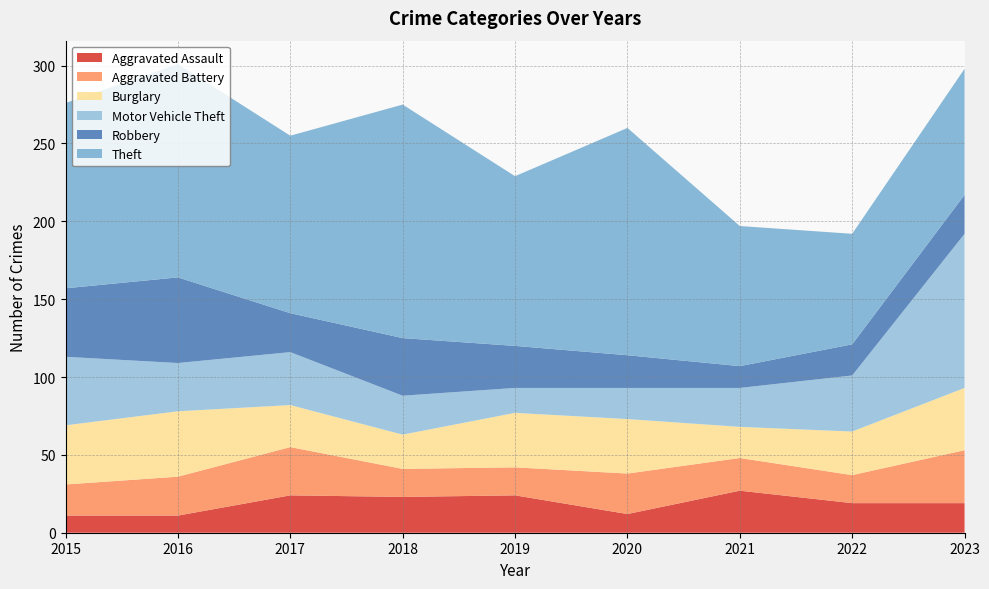

Reading right to left, extract all data points from this chart.

Aggravated Assault: 2023=19	2022=19	2021=27	2020=12	2019=24	2018=23	2017=24	2016=11	2015=11
Aggravated Battery: 2023=34	2022=18	2021=21	2020=26	2019=18	2018=18	2017=31	2016=25	2015=20
Burglary: 2023=40	2022=28	2021=20	2020=35	2019=35	2018=22	2017=27	2016=42	2015=38
Motor Vehicle Theft: 2023=99	2022=36	2021=25	2020=20	2019=16	2018=25	2017=34	2016=31	2015=44
Robbery: 2023=25	2022=20	2021=14	2020=21	2019=27	2018=37	2017=25	2016=55	2015=44
Theft: 2023=81	2022=71	2021=90	2020=146	2019=109	2018=150	2017=114	2016=137	2015=119